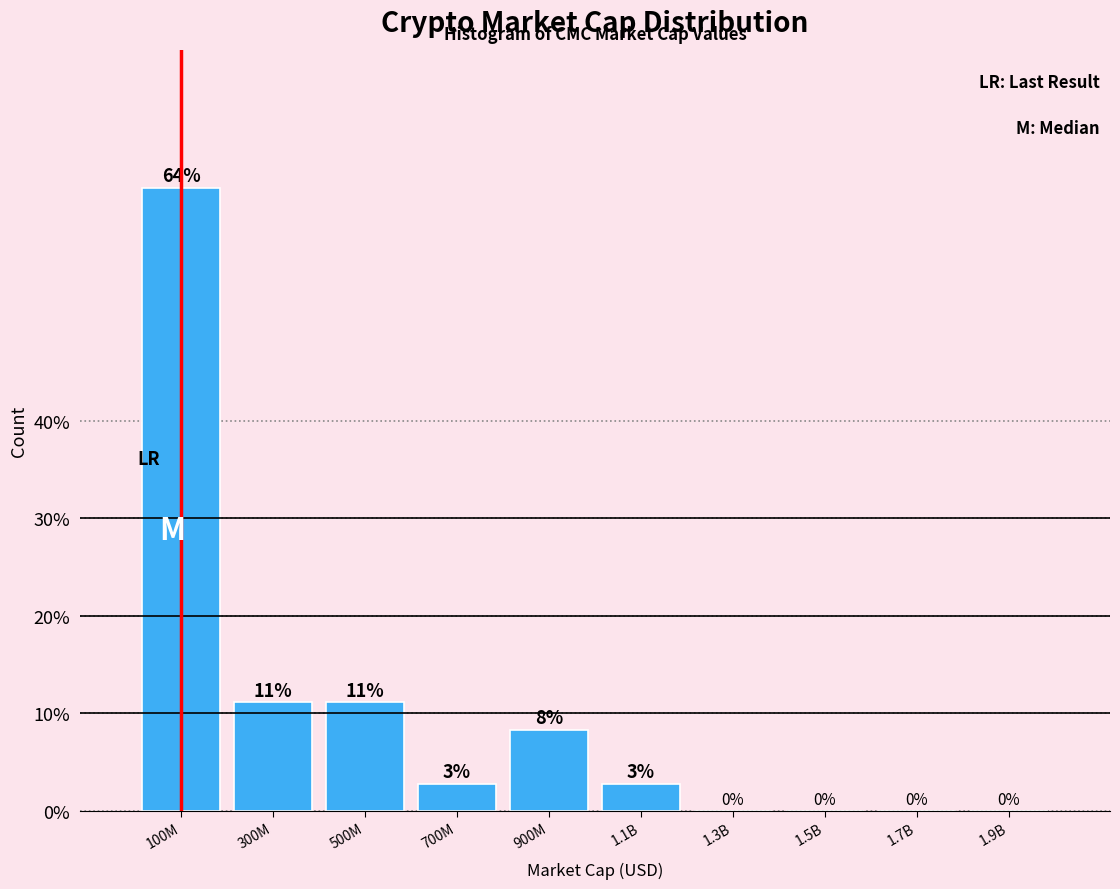

Where does the data first go above 2?

100M